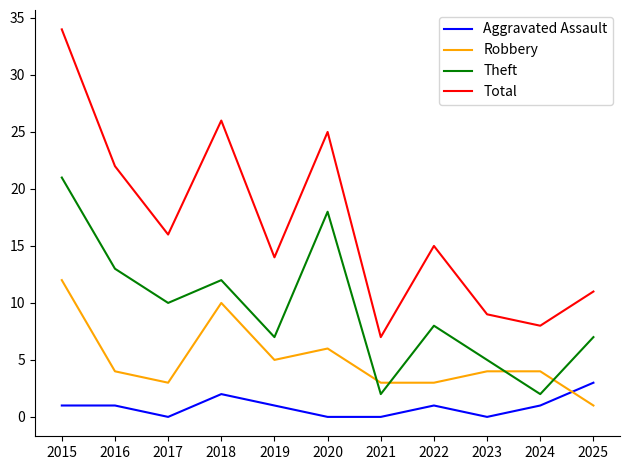

Is the value of Theft at 2017 greater than the value of Total at 2017?

No